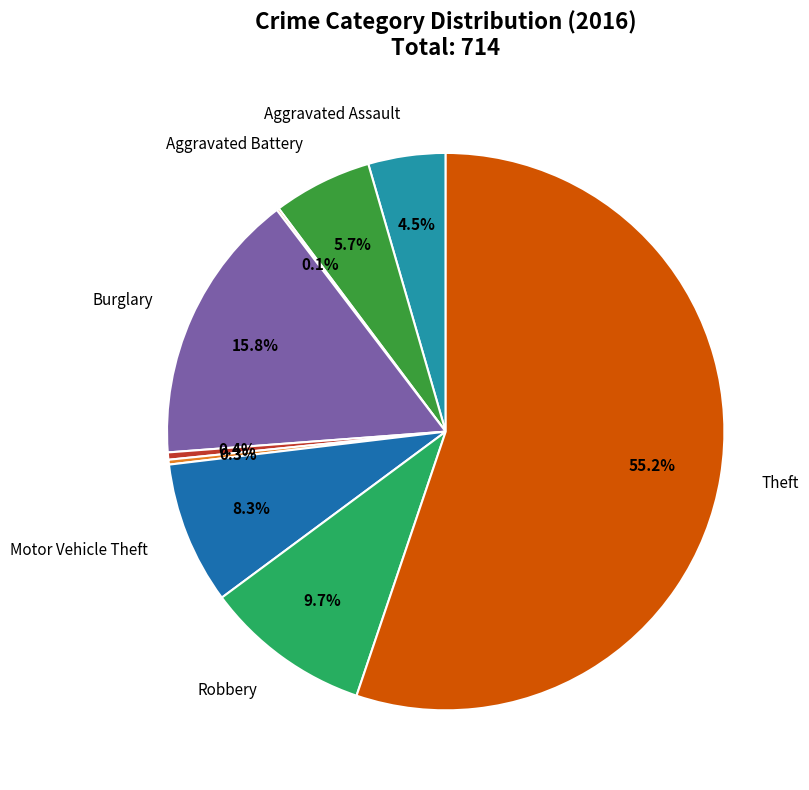

Is there a majority slice in this chart?

Yes